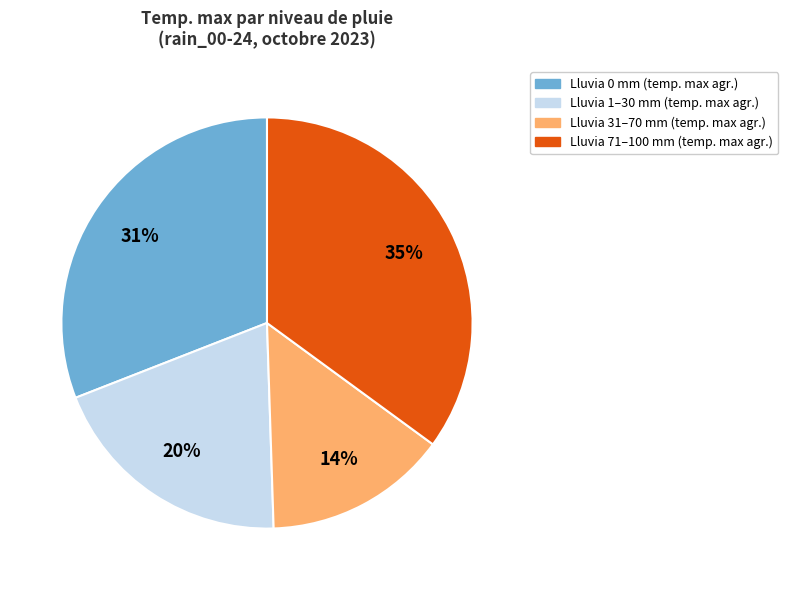

To the nearest percent, what is the difference between the largest and smallest slice percentages?

21%